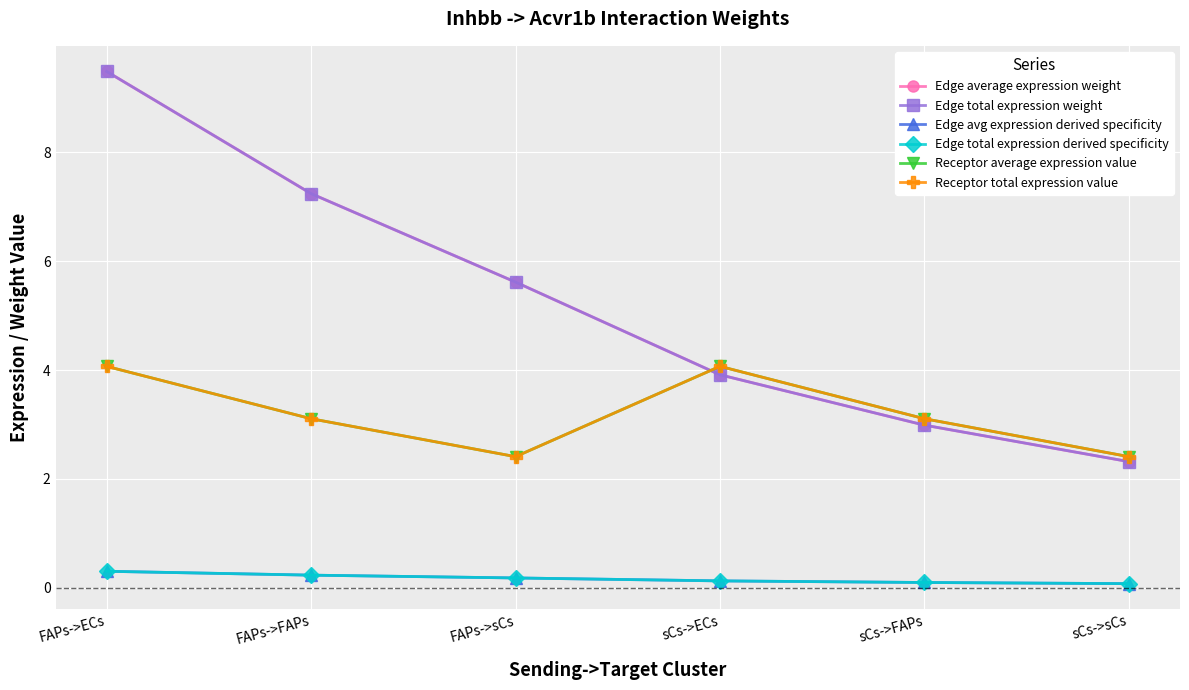

What is the approximate value of Edge total expression weight at FAPs->sCs?

5.6